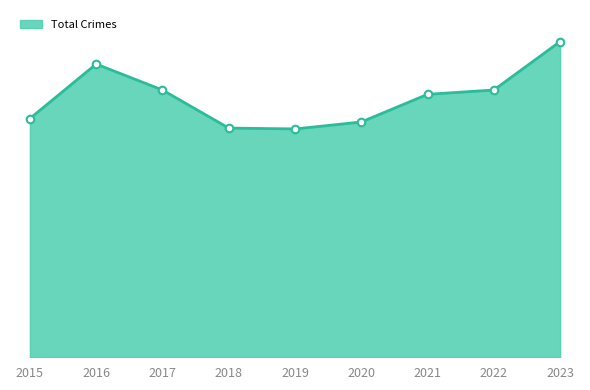

Is this an area chart (filled region under the line)?

Yes